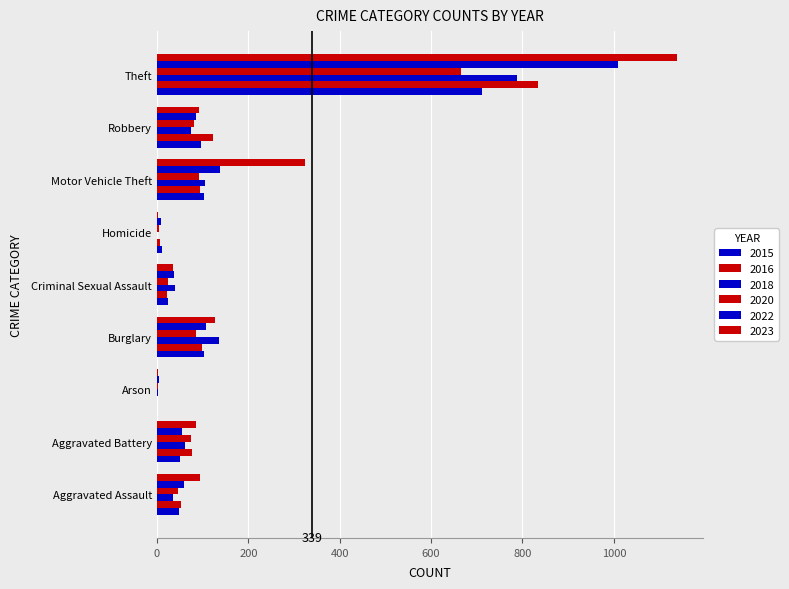

Which series has the widest spread of values?

2023